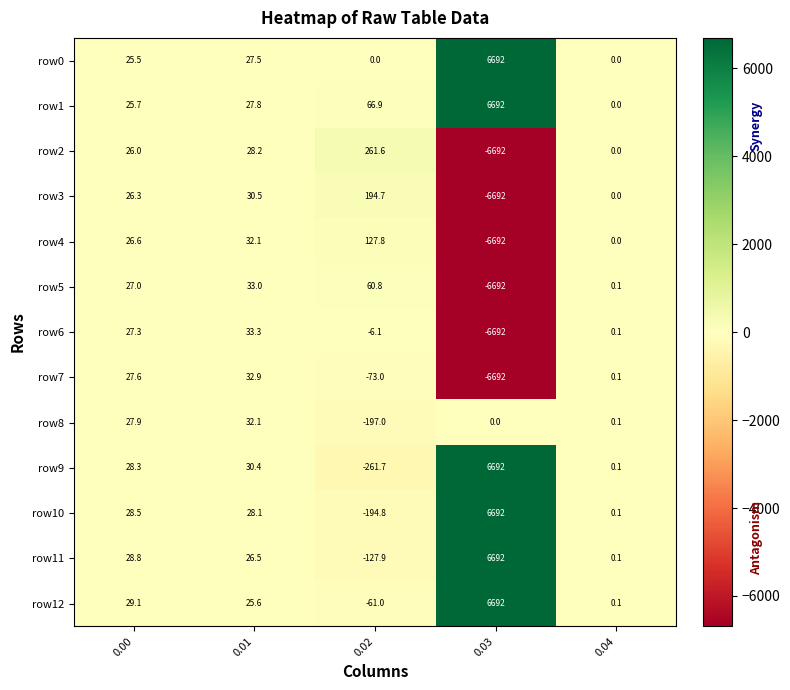

List the labels in order of row5 value, largest first.

0.02, 0.01, 0.00, 0.04, 0.03